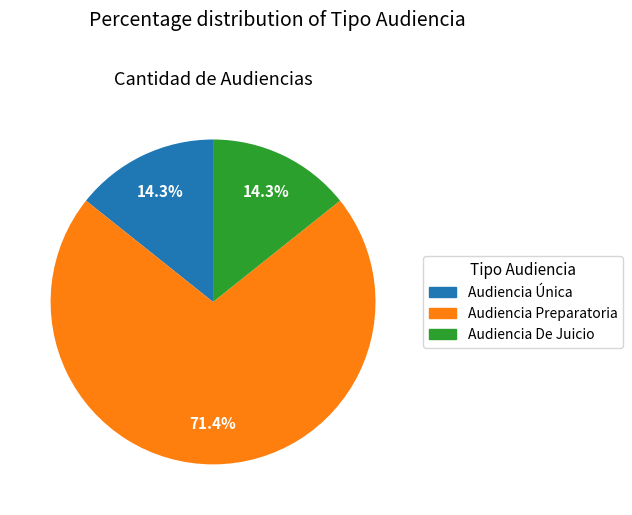

What percentage is the Audiencia De Juicio slice, to the nearest percent?

14%